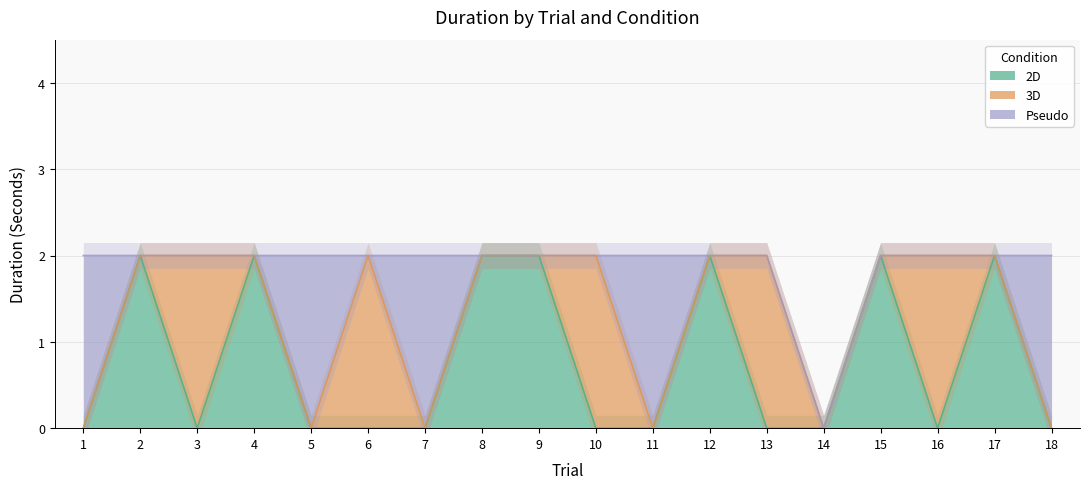

How many values in 3D are above zero?

5